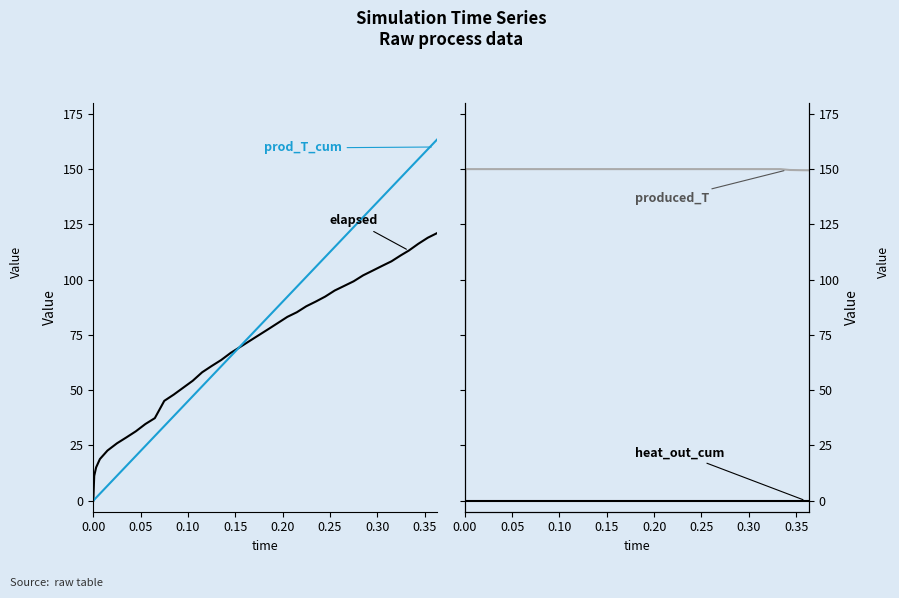

What is the label of the 6th point from the left?

0.25